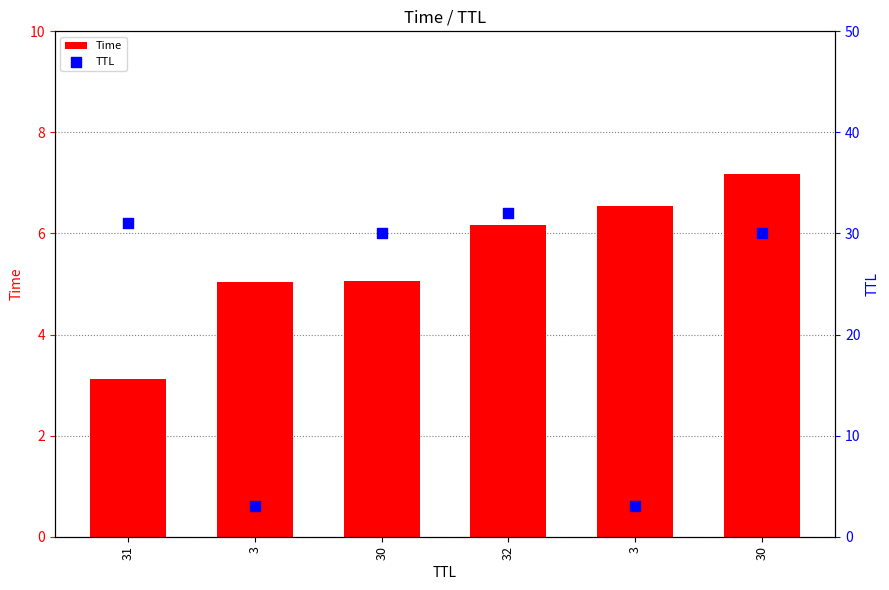

Which series contains the highest Y value?

TTL